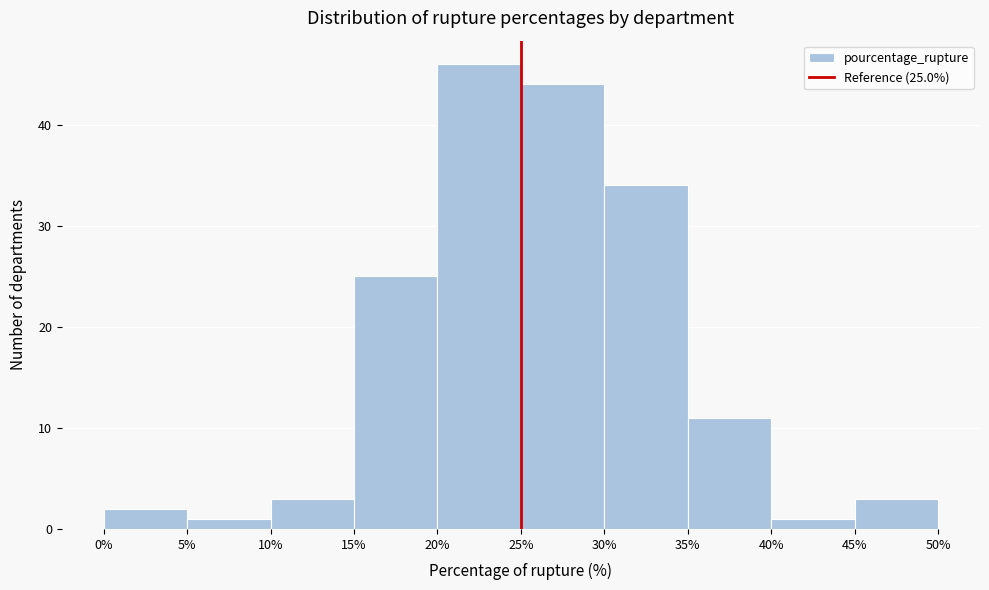

Over which range of the x-axis is the bar tallest?

20% to 25%